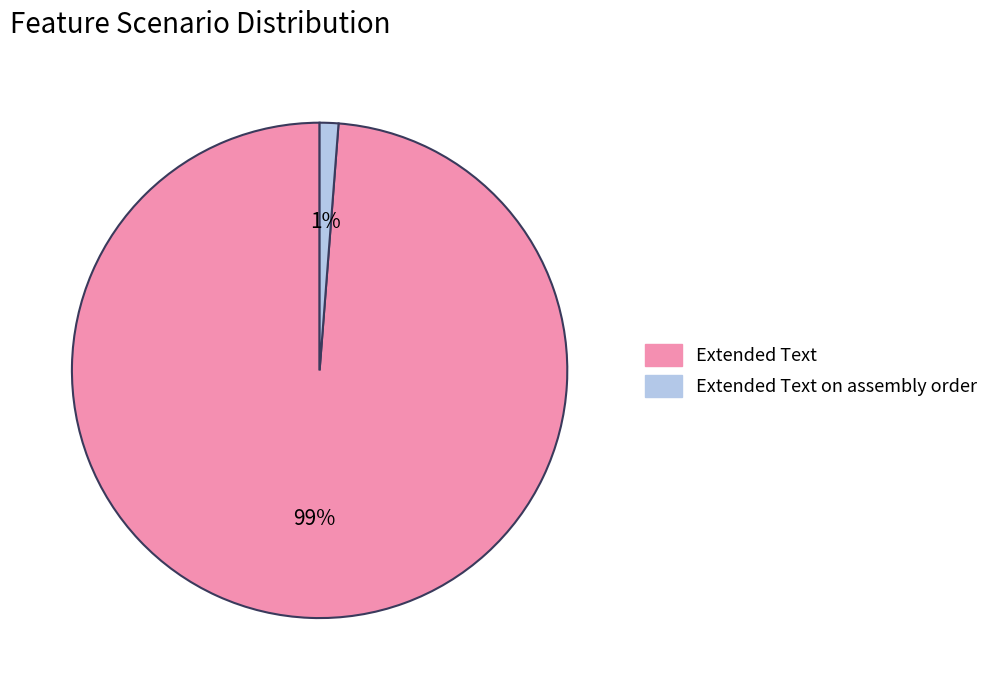

Is there any slice that represents more than half of the pie?

Yes